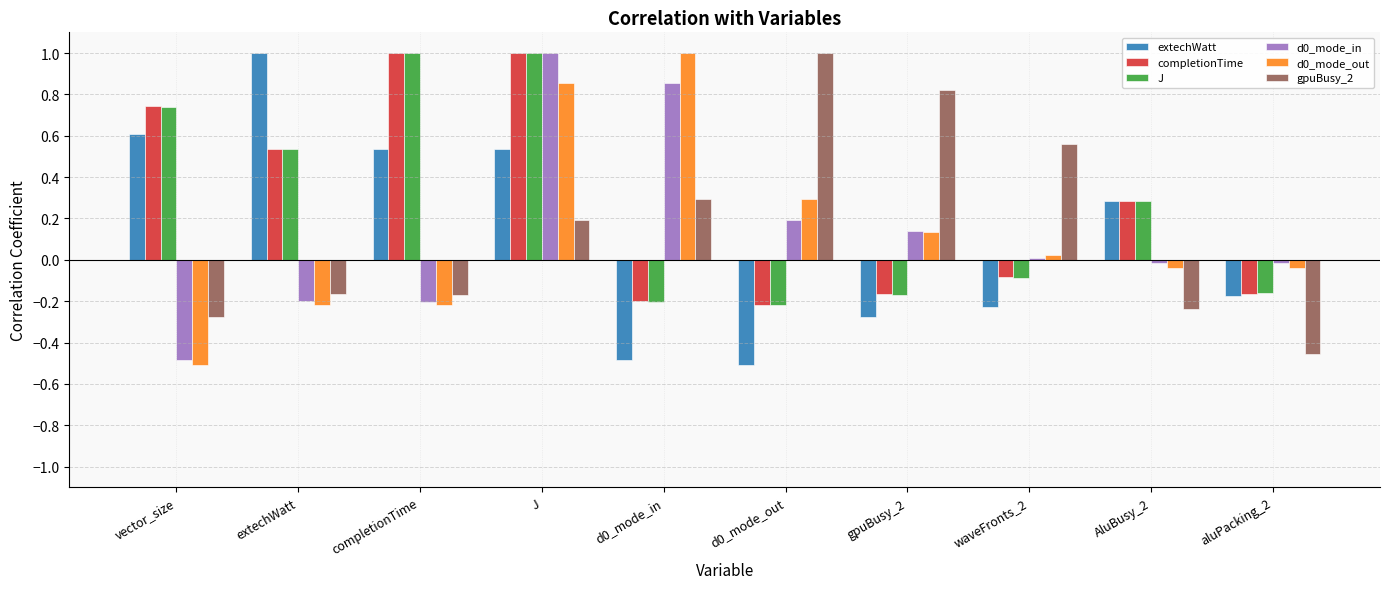

How many values in gpuBusy_2 are below zero?

5